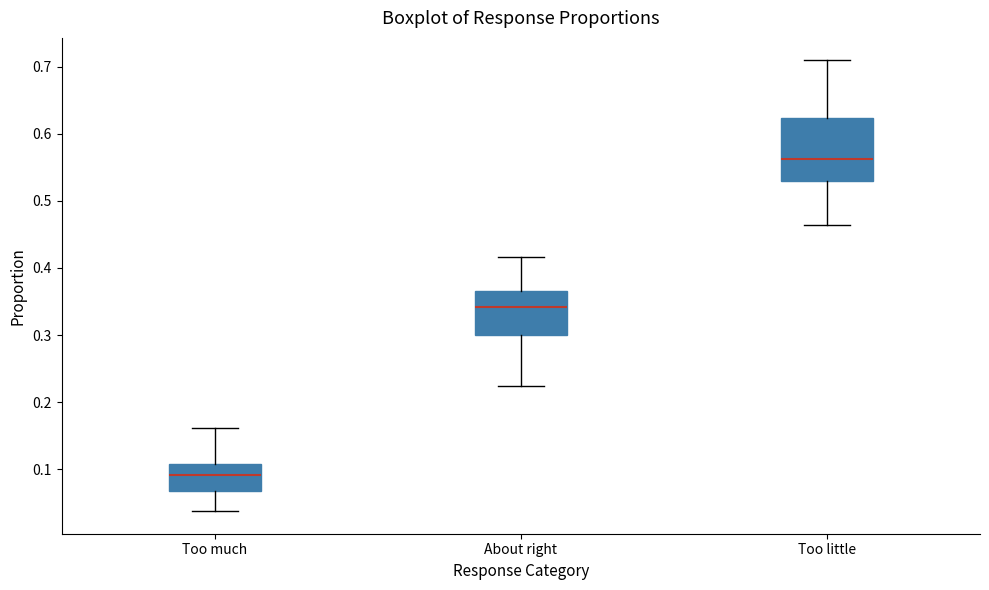

Reading left to right, transcribe this box plot: for each box, give where its median line is, the range the box spans, and where its two whiskers end, as read against the y-axis. The values are not printed on the chart, so give them approximately, as read against the axis.

Too much: median 0.09, box 0.07 to 0.11, whiskers 0.04 to 0.16
About right: median 0.34, box 0.30 to 0.37, whiskers 0.22 to 0.42
Too little: median 0.56, box 0.53 to 0.62, whiskers 0.46 to 0.71